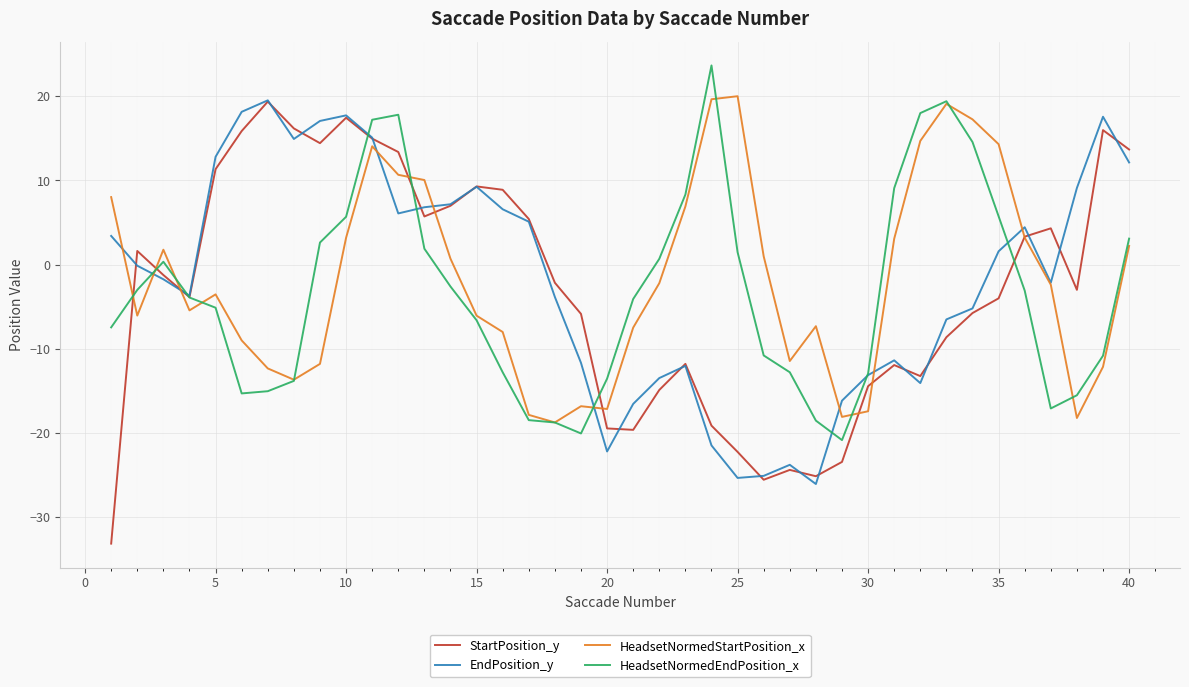

What is the greatest value displayed?

23.7